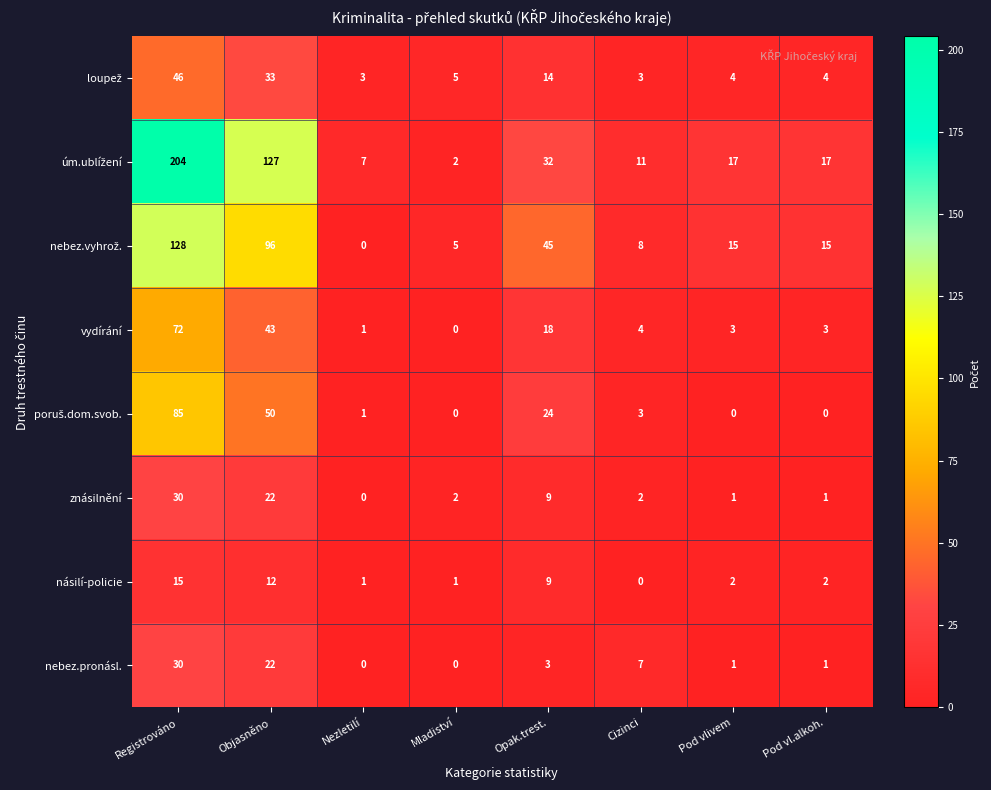

What is the approximate value of násilí-policie at Registrováno, to the nearest 10?

20